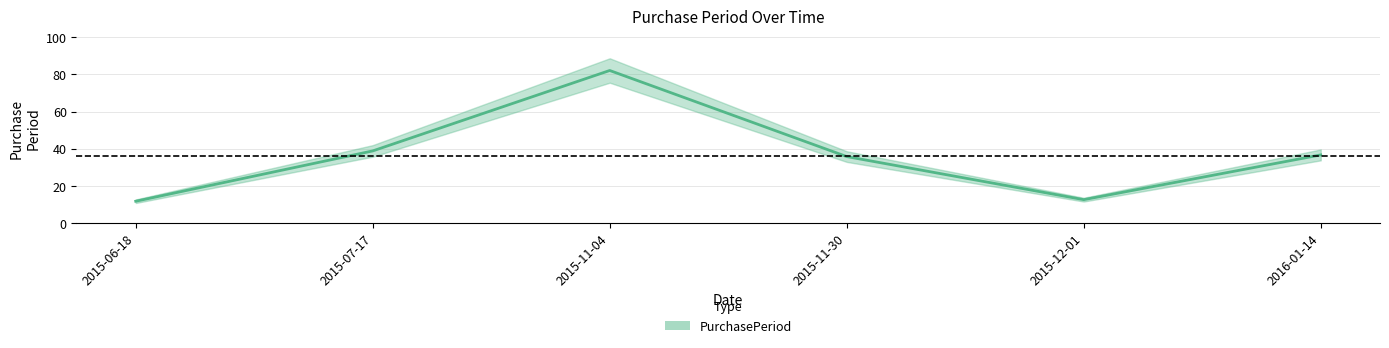

How many interior local valleys (lower than both neighbors) does the data have?

1